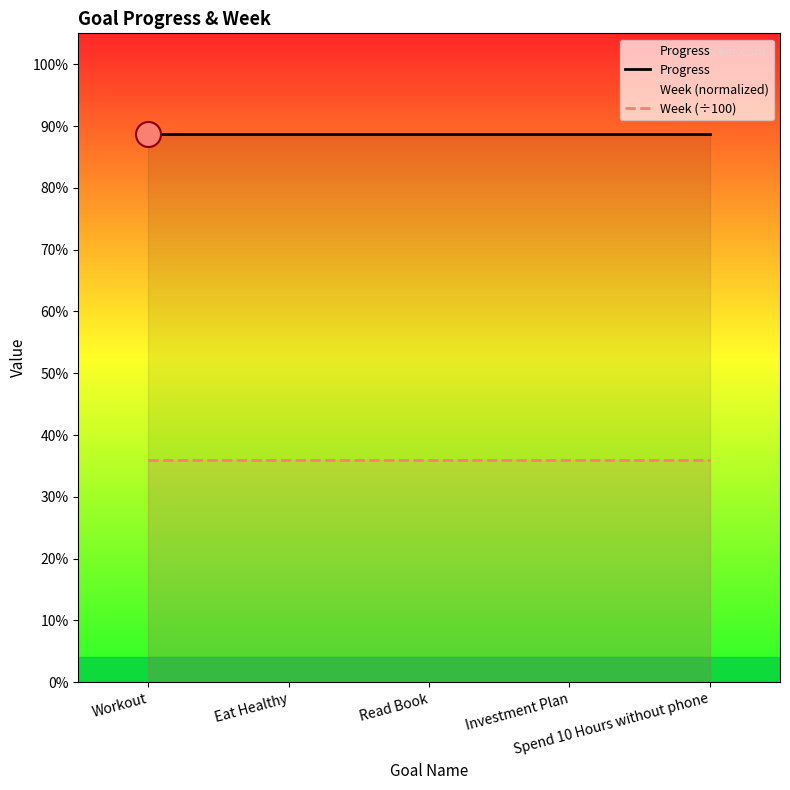

What is the label of the 4th point from the right?

Eat Healthy